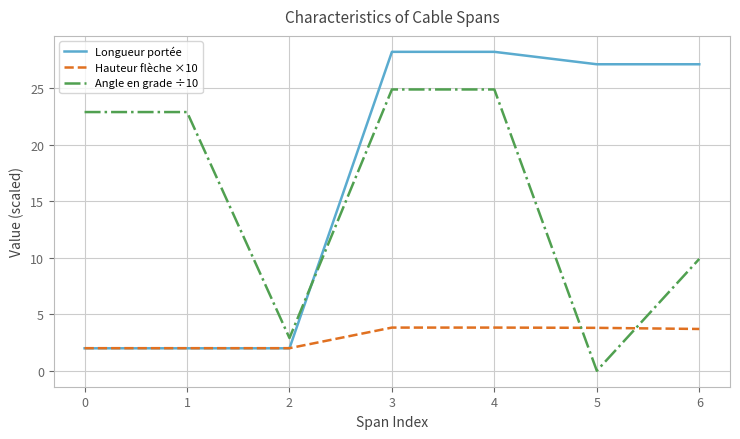

The value of Longueur portée at 3 is 28.2. True or false?

True